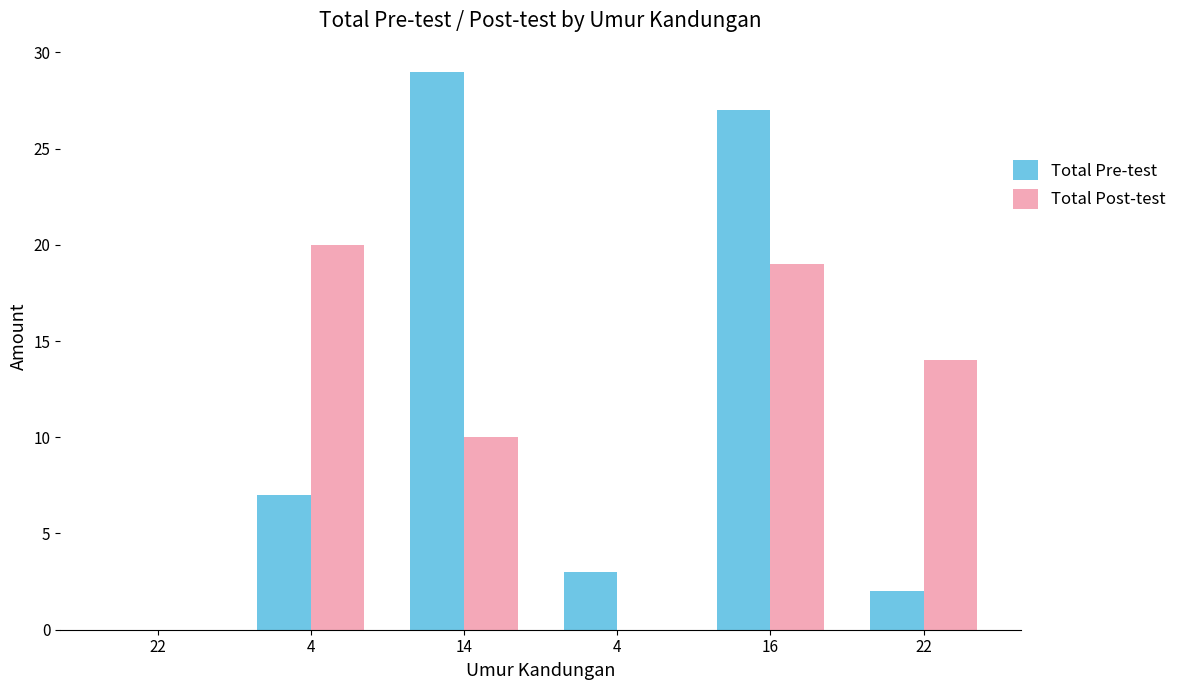

The value of Total Pre-test at 22 is 0. True or false?

False